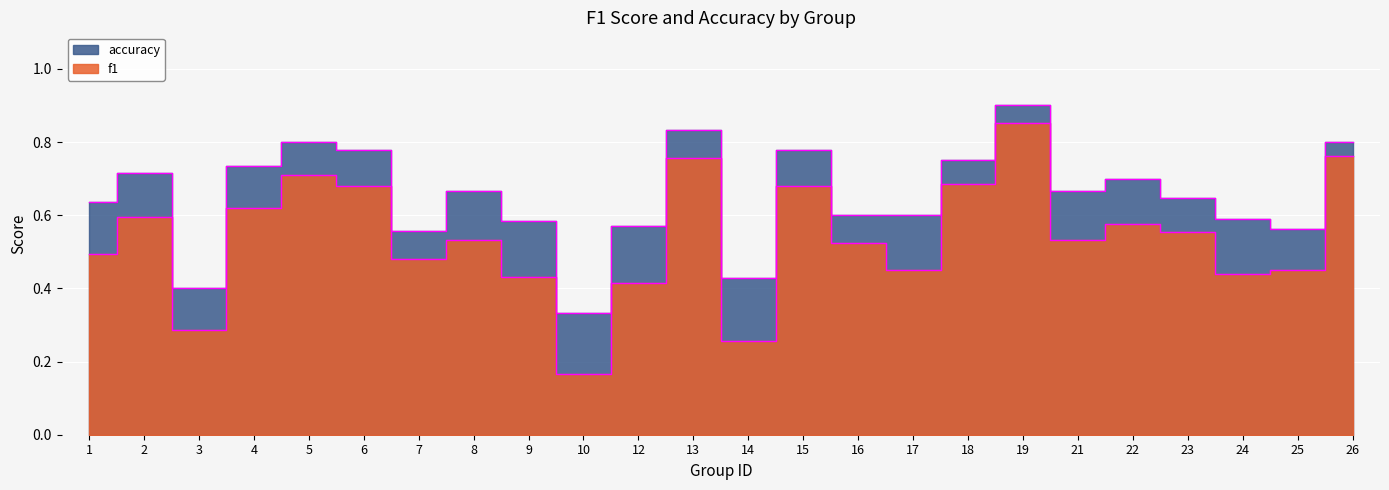

The f1 series shows 0.2 at 10. True or false?

True